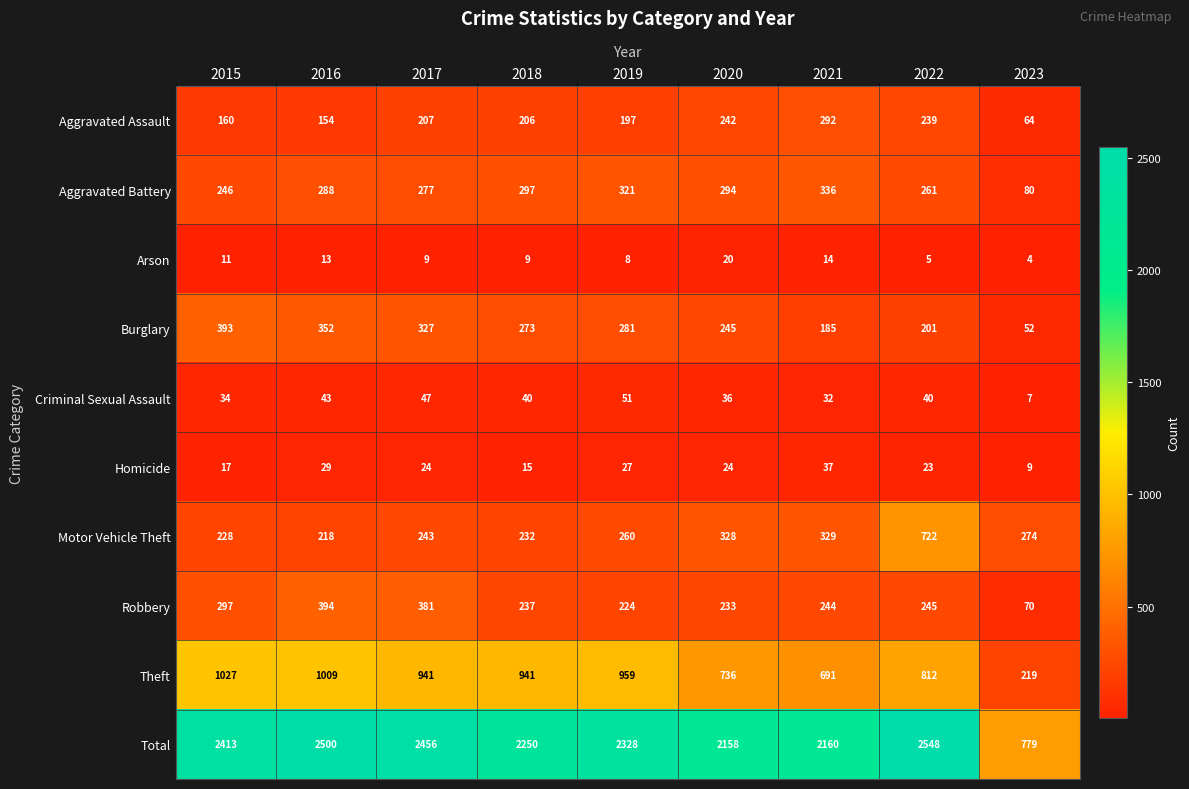

What is the difference between the second highest and second lowest values in the Criminal Sexual Assault series?

15